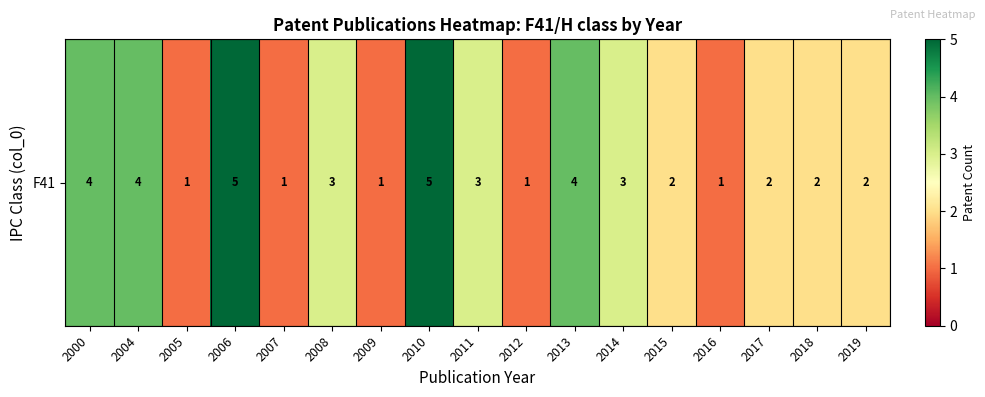

What is the greatest value displayed?

5